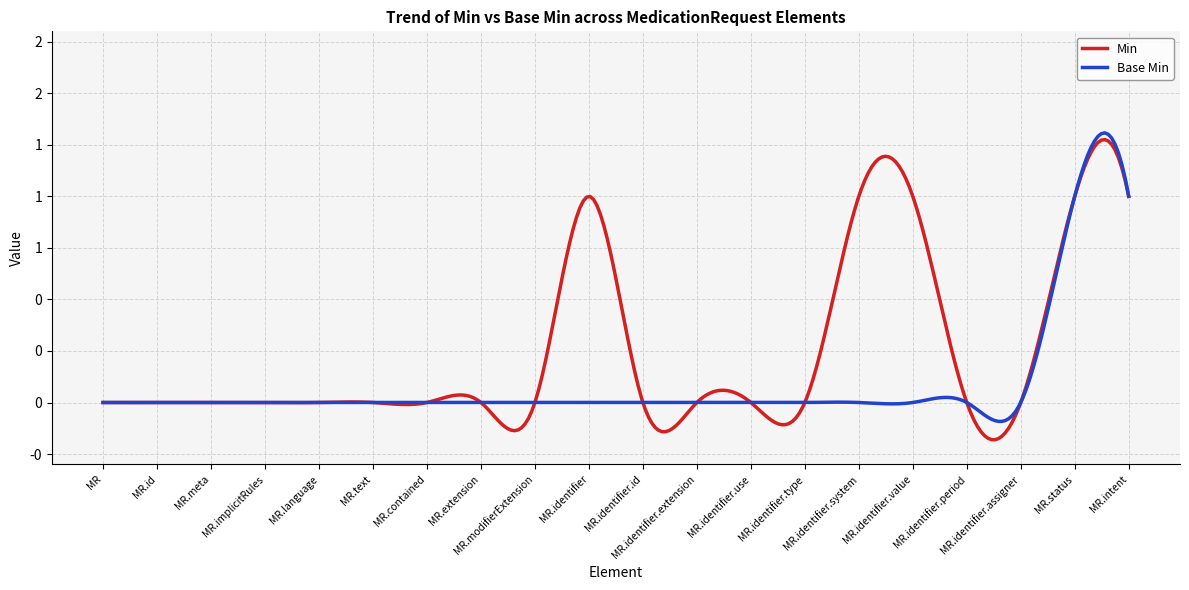

True or false: Base Min and Min cross at least once.

False